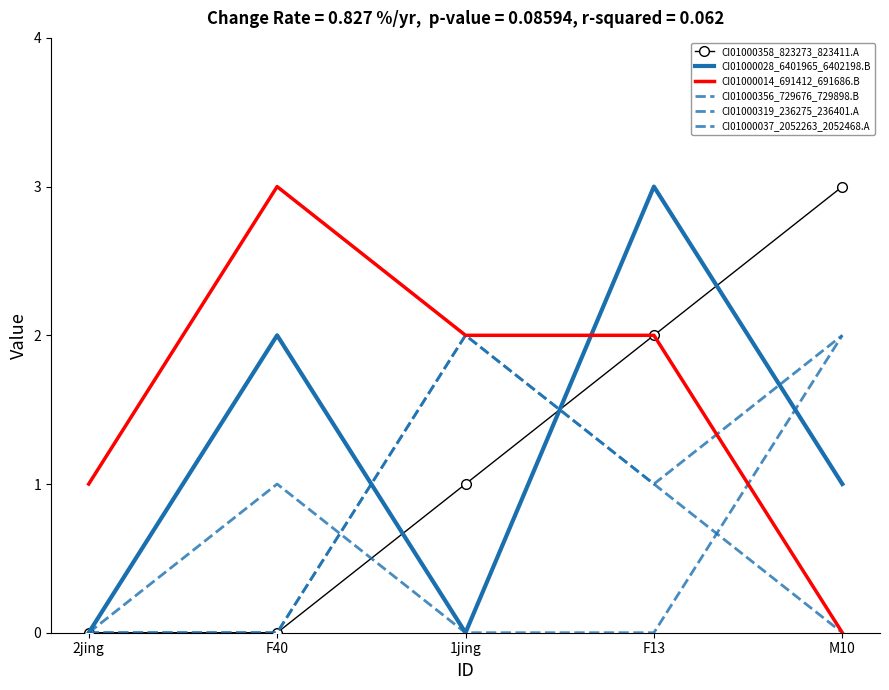

List the series in order of their peak value, lowest first.

CI01000356_729676_729898.B, CI01000319_236275_236401.A, CI01000037_2052263_2052468.A, CI01000358_823273_823411.A, CI01000028_6401965_6402198.B, CI01000014_691412_691686.B